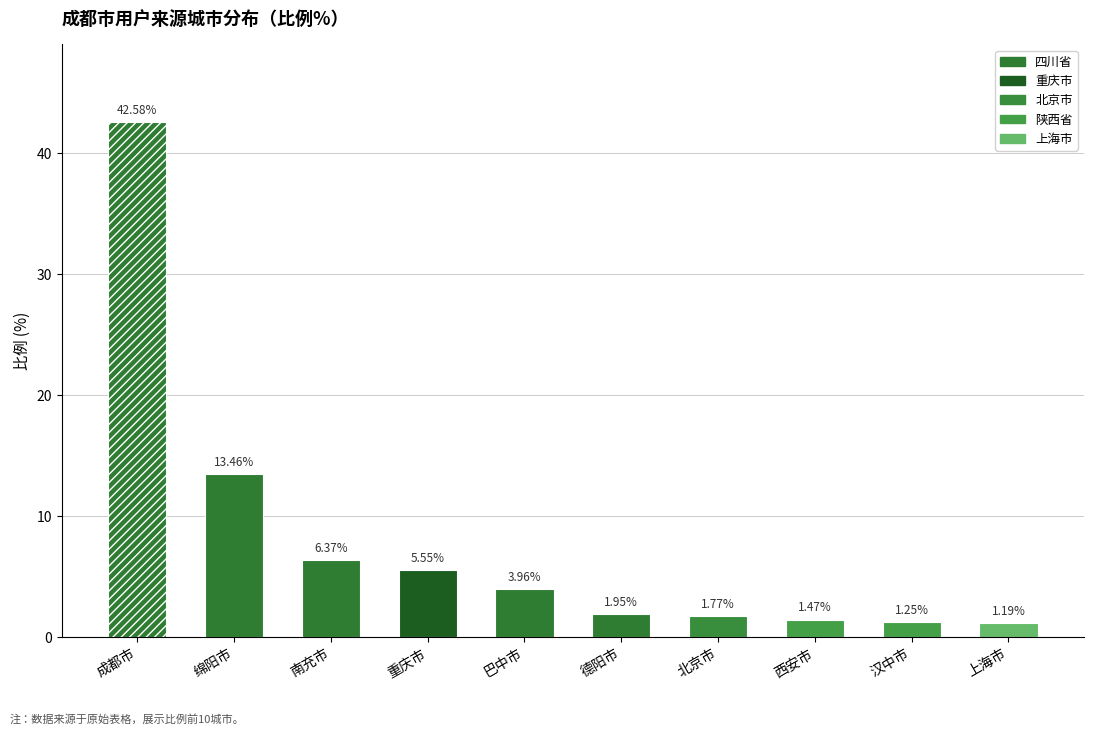

What position from the left is 南充市?

3